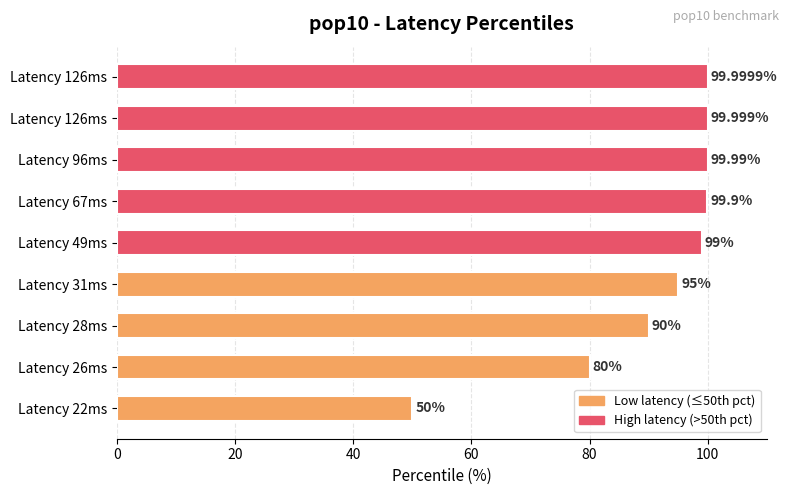

How many values are below 99?

4